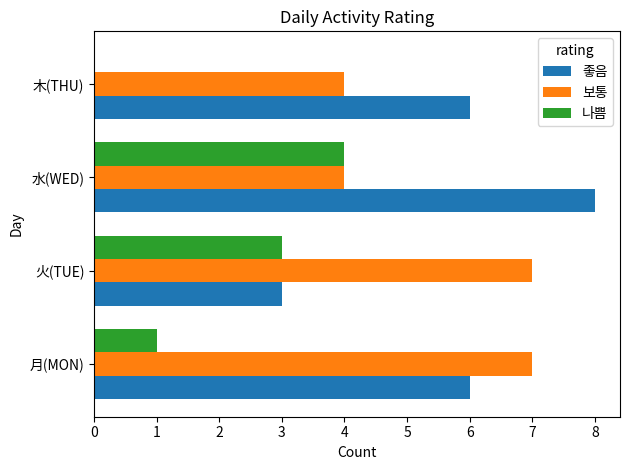

What are all the series names shown in the legend?

좋음, 보통, 나쁨